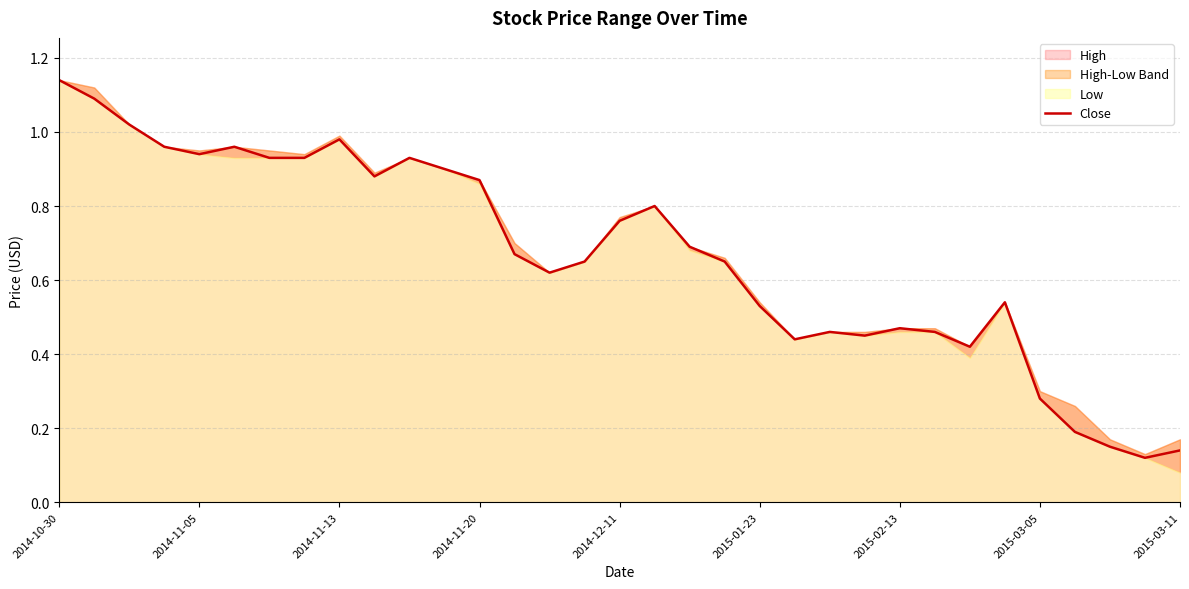

How many interior local peaks (higher than both neighbors) does the data have?

7